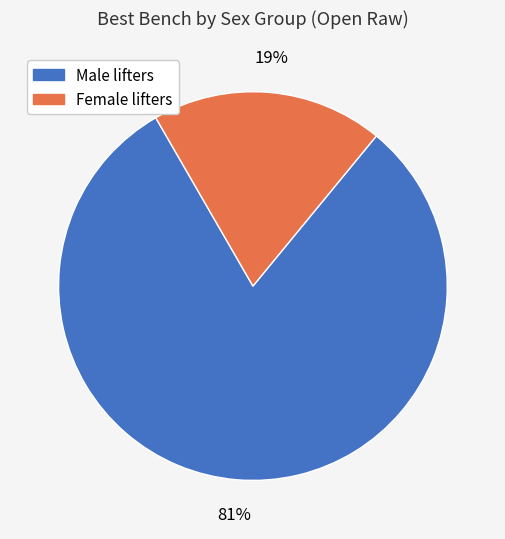

Is there a majority slice in this chart?

Yes